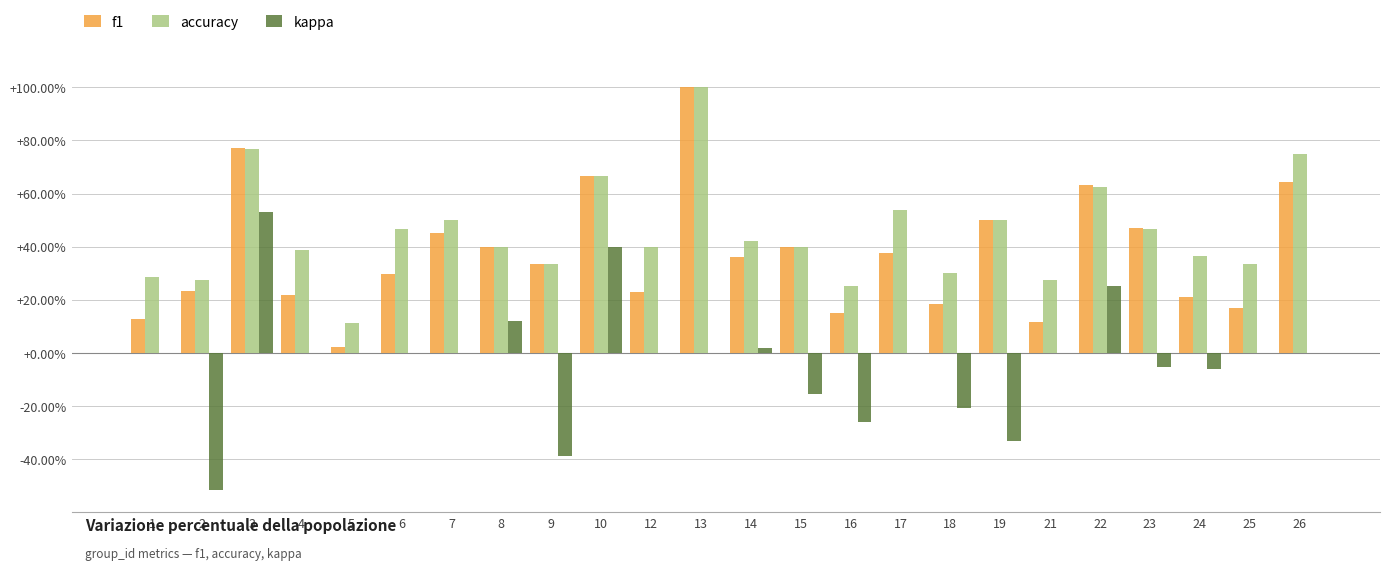

Reading right to left, list all the values displayed in this chart.

f1: 0.6	0.2	0.2	0.5	0.6	0.1	0.5	0.2	0.4	0.1	0.4	0.4	1.0	0.2	0.7	0.3	0.4	0.5	0.3	0.0	0.2	0.8	0.2	0.1
accuracy: 0.8	0.3	0.4	0.5	0.6	0.3	0.5	0.3	0.5	0.2	0.4	0.4	1.0	0.4	0.7	0.3	0.4	0.5	0.5	0.1	0.4	0.8	0.3	0.3
kappa: 0.0	0.0	-0.1	-0.1	0.2	0.0	-0.3	-0.2	0.0	-0.3	-0.2	0.0	0.0	0.0	0.4	-0.4	0.1	0.0	0.0	0.0	0.0	0.5	-0.5	0.0